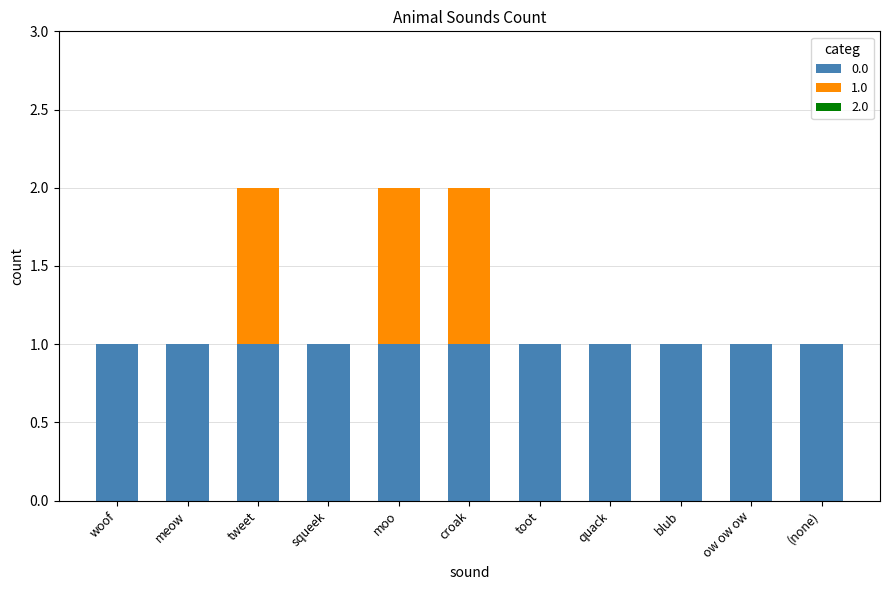

Is it true that 0.0 equals 2 at toot?

False